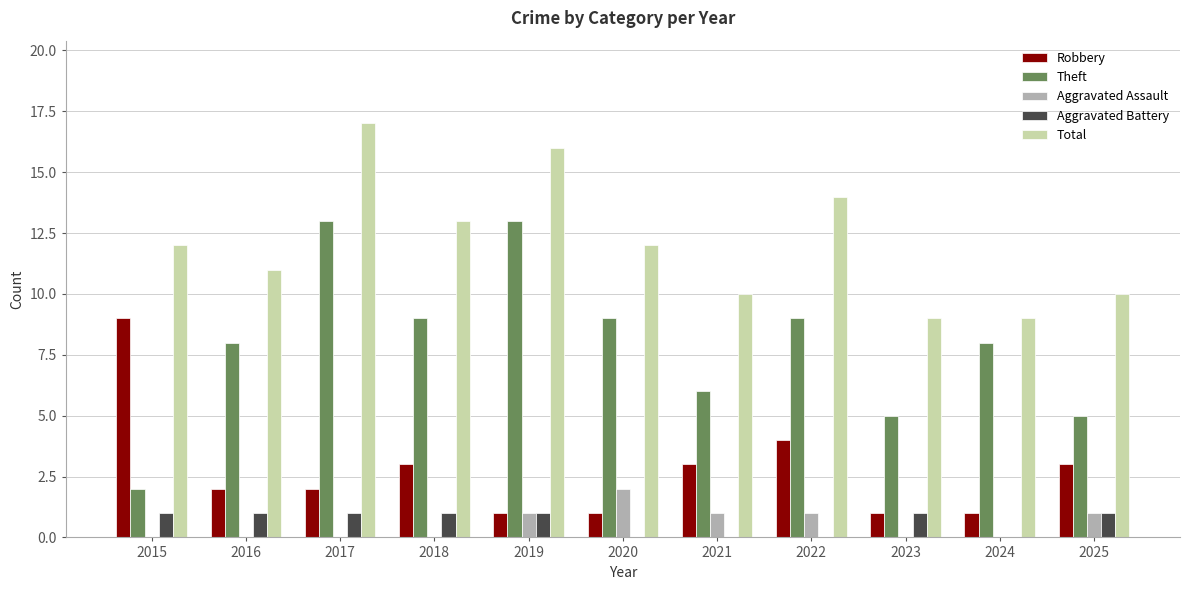

What is the sum of all Robbery values?

30